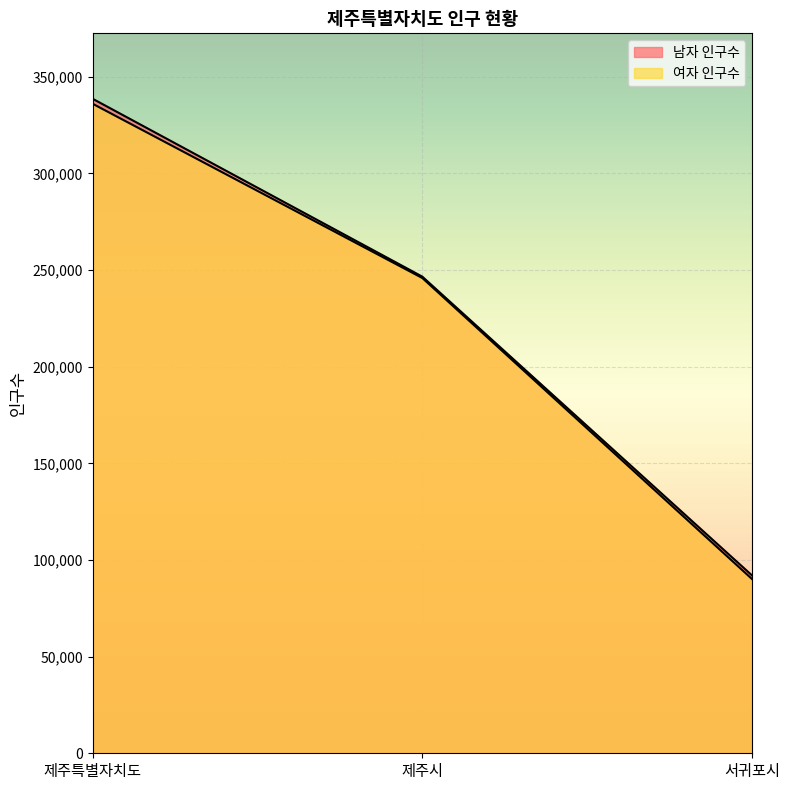

How many lines are shown in the chart?

2